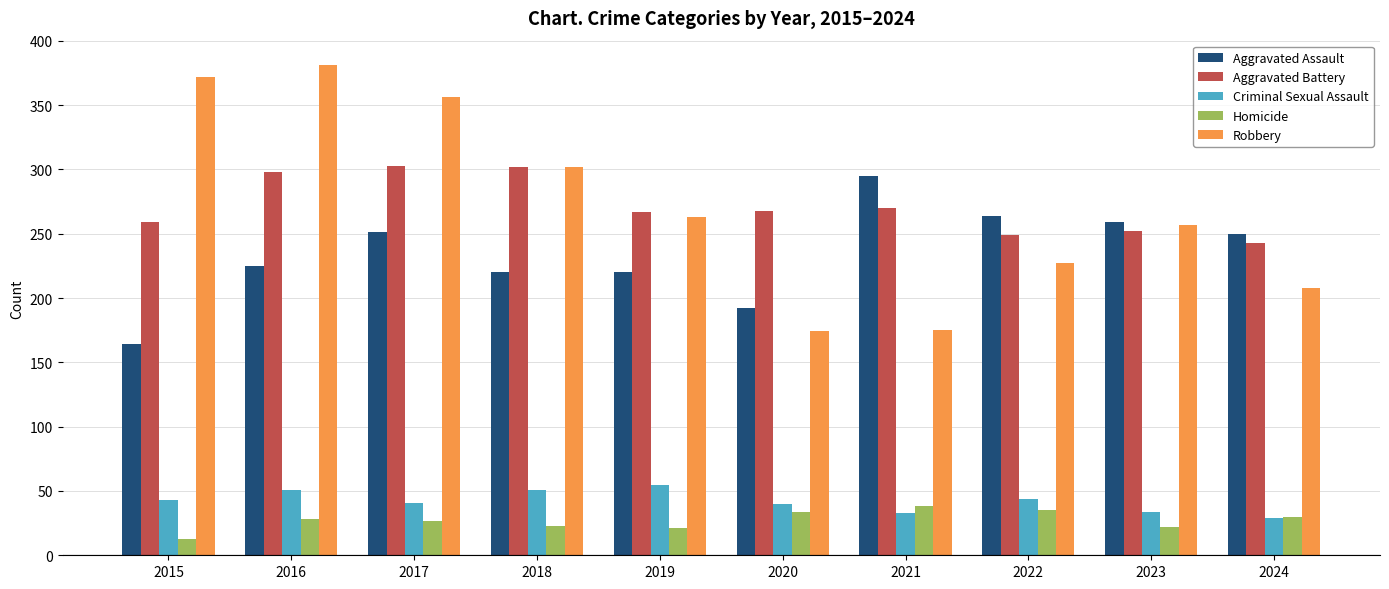

The Robbery series shows 257 at 2023. True or false?

True